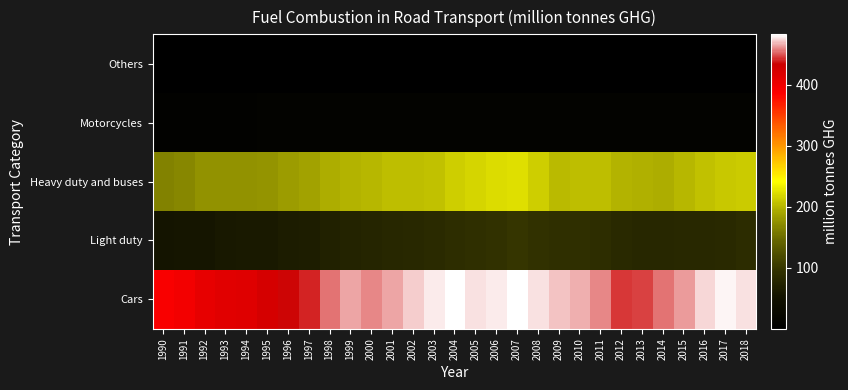

What is the total value across all series at 2005?

796.3